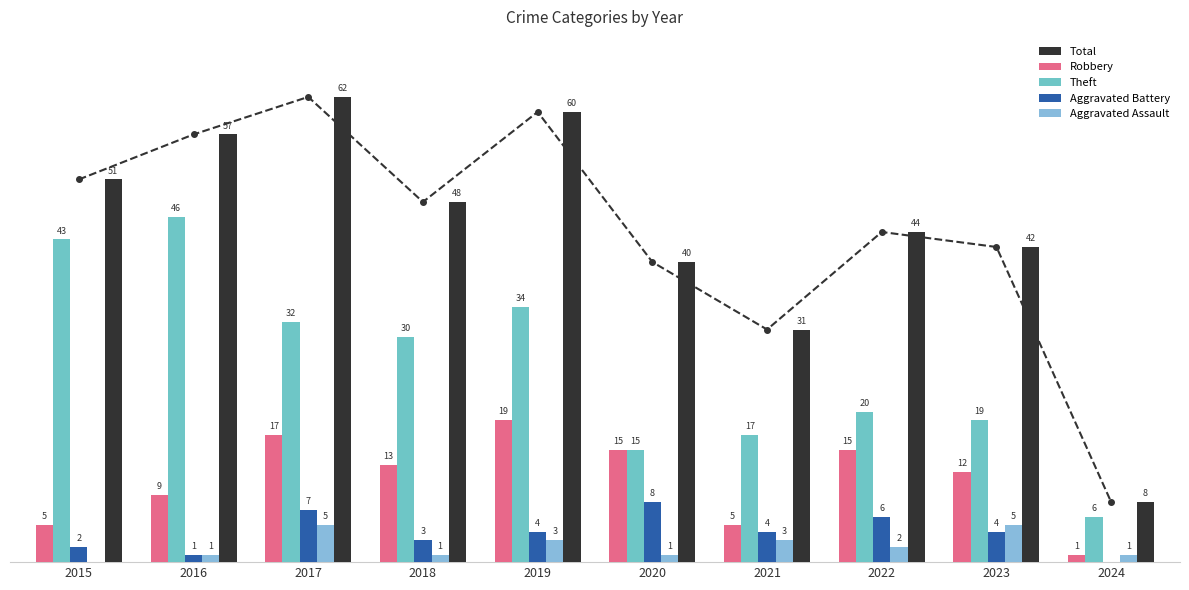

Which series has the widest spread of values?

Total